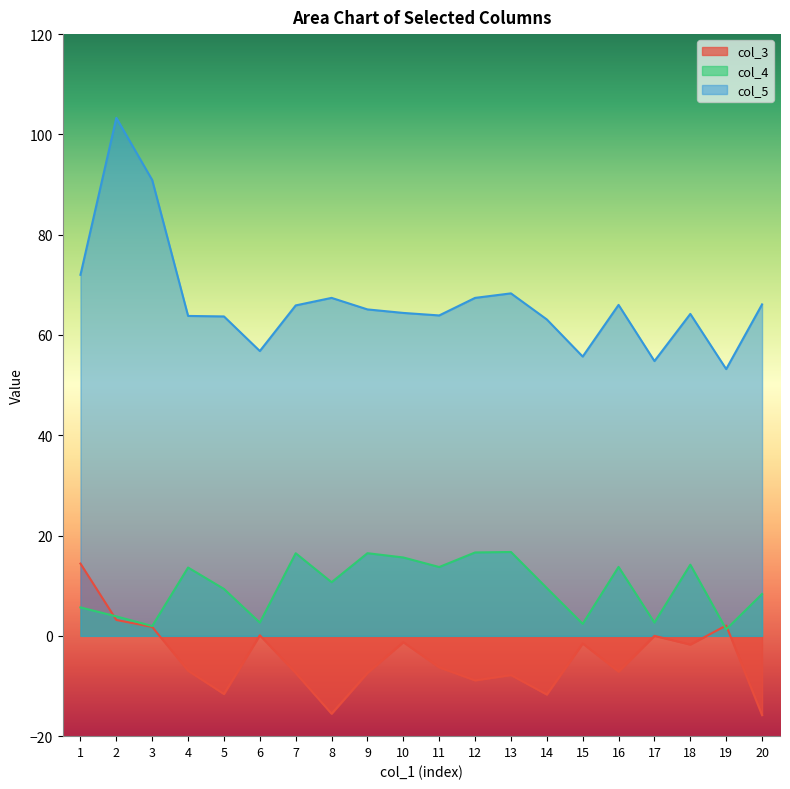

At which label does col_4 first exceed 10?

4